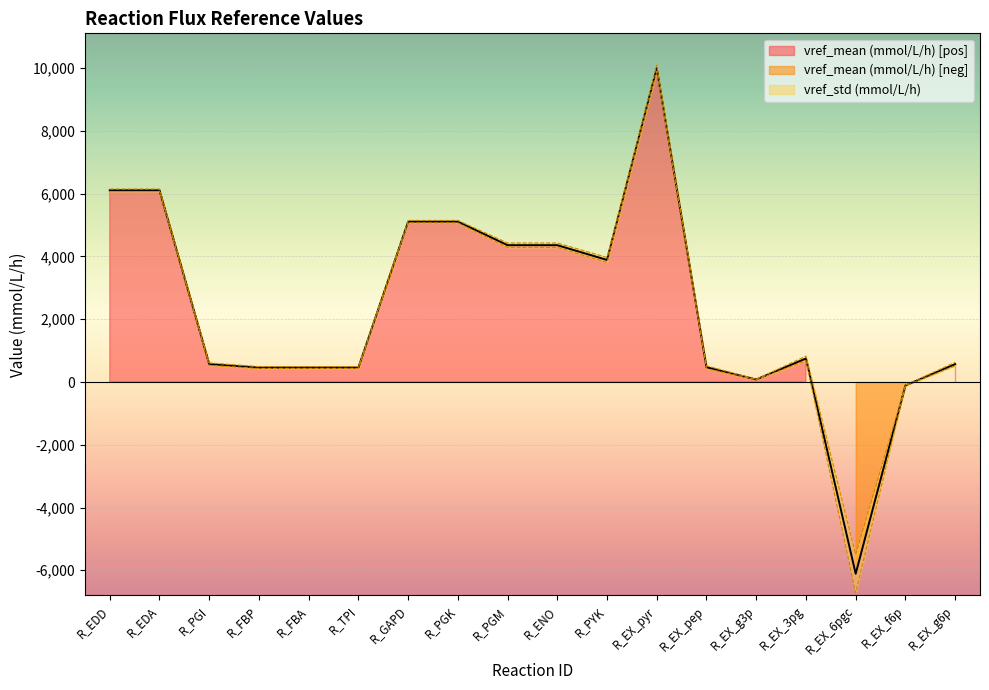

Reading left to right, what are all the values shown in this chart?

6110	6110	570	460	460	460	5110	5110	4360	4360	3890	10000	470	80	750	-6110	-110	570